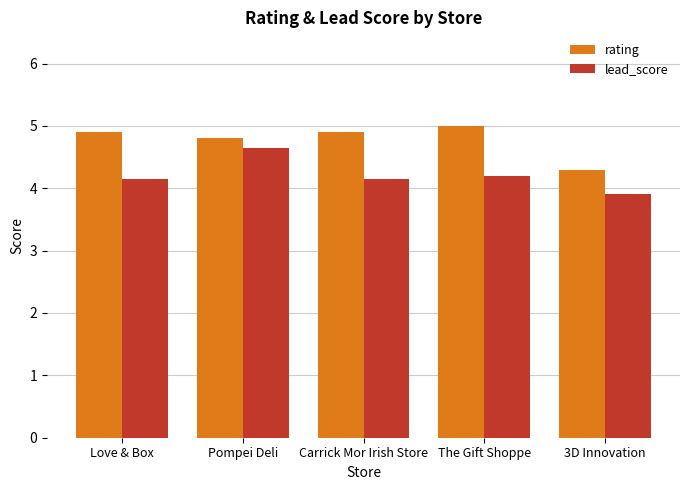

What are all the series names shown in the legend?

rating, lead_score